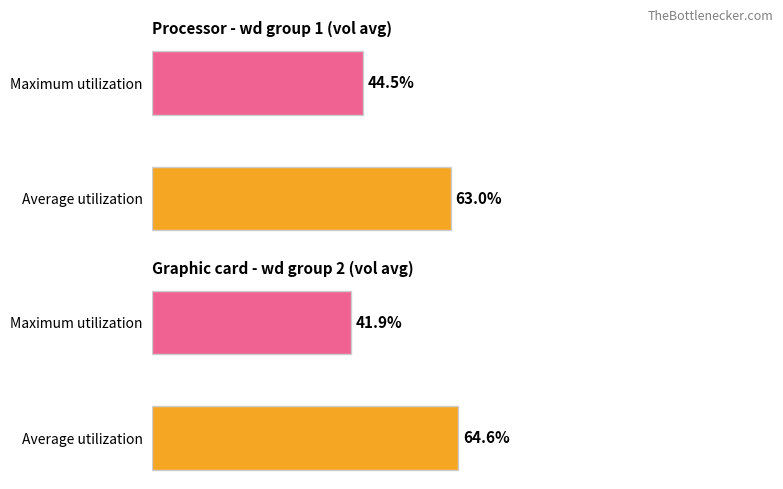

What is the approximate value of GPU at Average utilization?

64.6